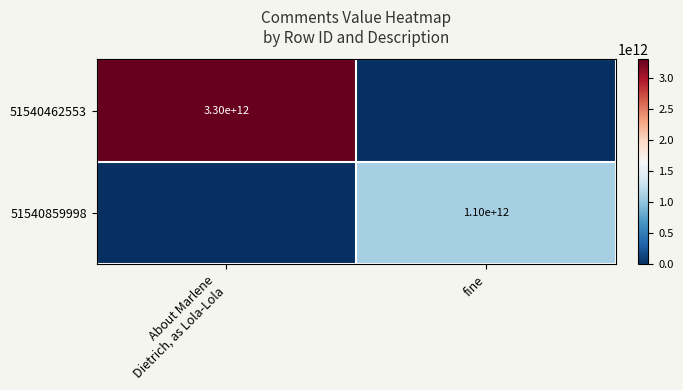

At which label does 51540859998 reach its minimum?

About Marlene Dietrich, as Lola-Lola